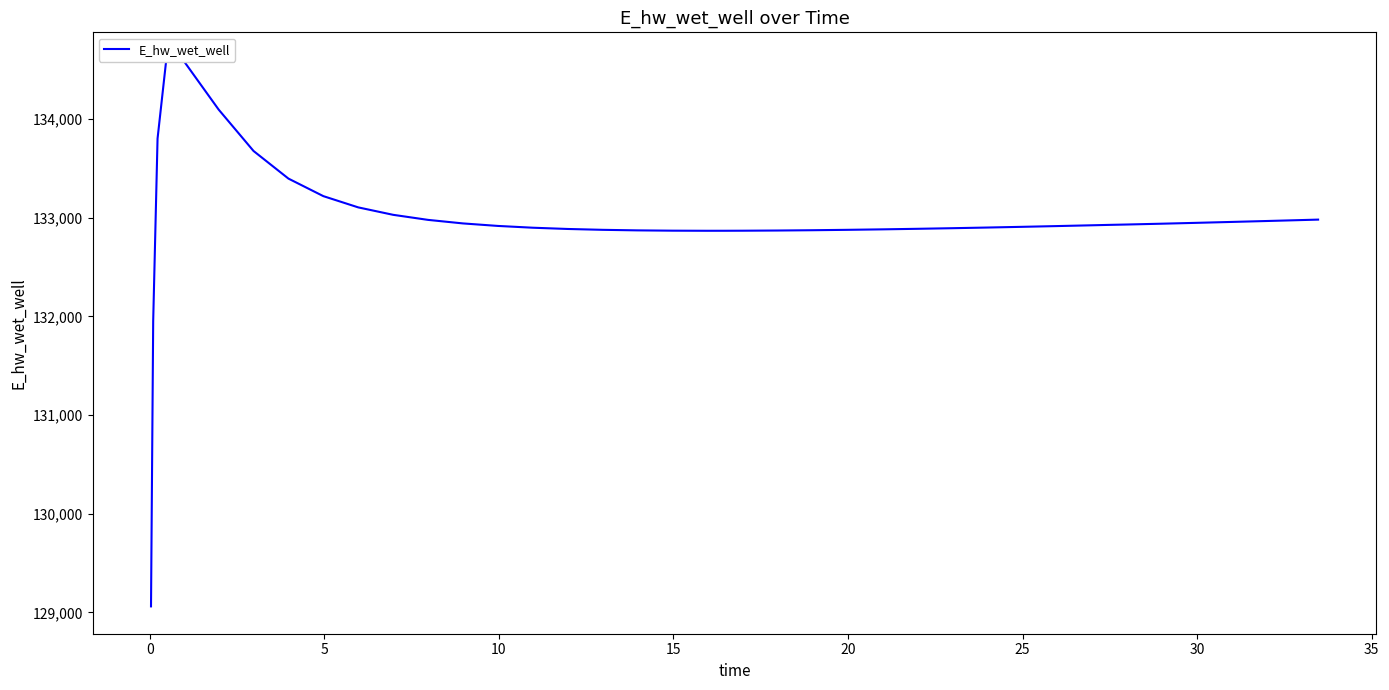

Reading left to right, transcribe all the data shown in this chart.

129060.9	131952.2	133803.0	134602.7	134590.0	134097.0	133677.1	133397.2	133219.4	133105.4	133030.0	132978.7	132942.9	132917.4	132899.3	132886.6	132877.9	132872.4	132869.3	132868.3	132868.5	132869.0	132870.9	132873.9	132877.8	132882.6	132888.1	132894.3	132901.0	132908.2	132915.8	132923.8	132927.9	132931.6	132939.9	132948.6	132957.7	132967.1	132976.6	132981.5